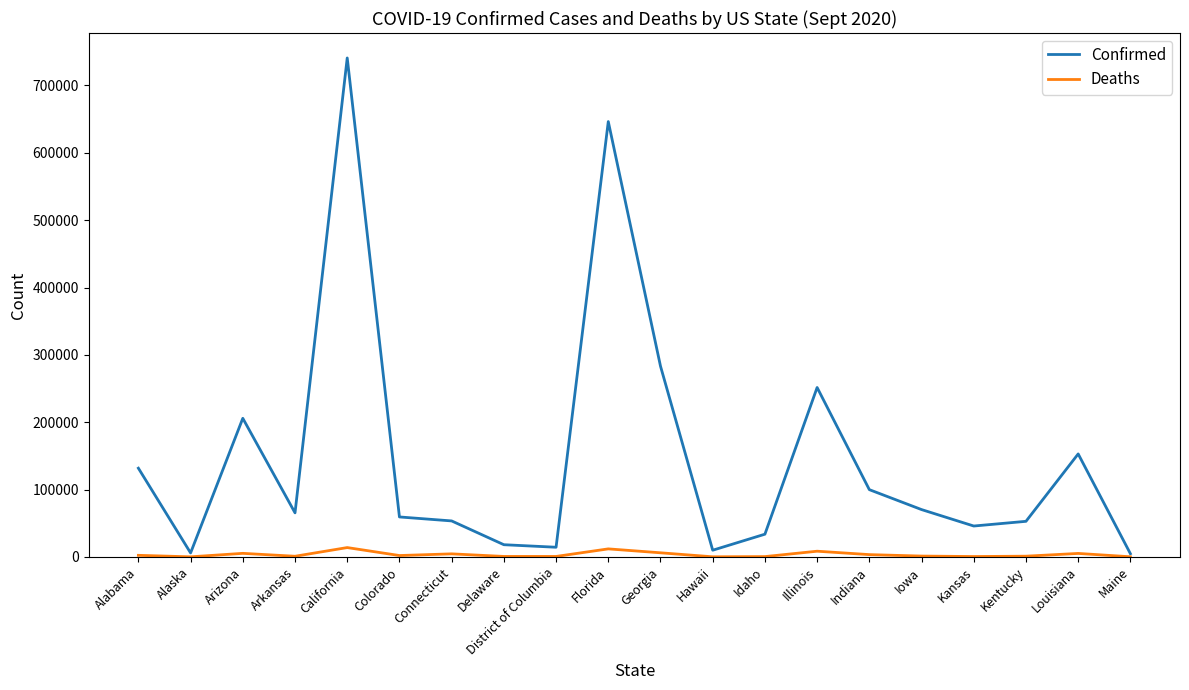

Which series has the largest range (max minus min)?

Confirmed